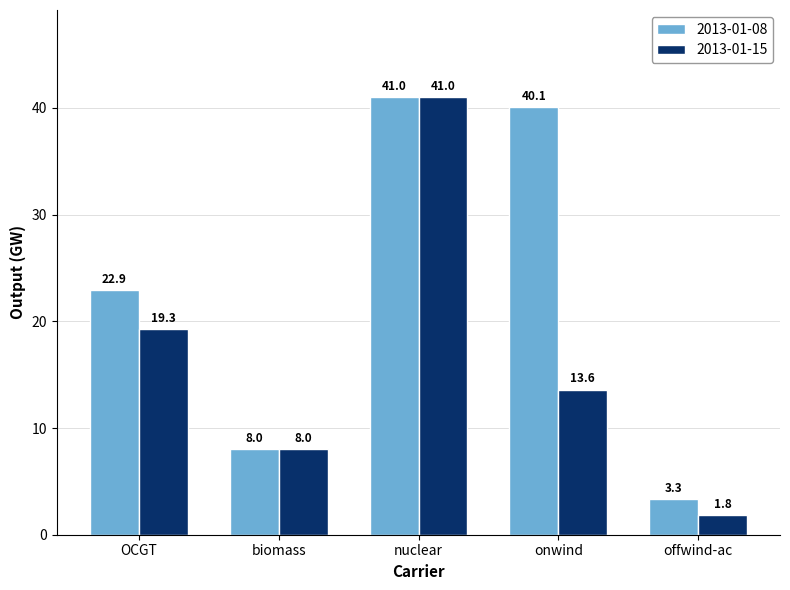

What is the maximum value for 2013-01-08?

41.0